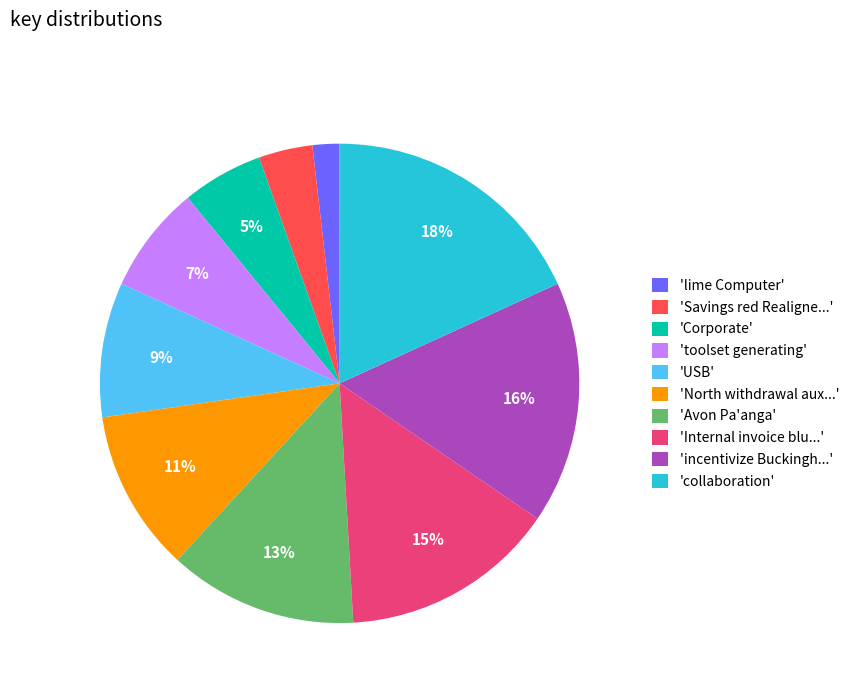

To the nearest percent, what is the difference between the largest and smallest slice percentages?

16%